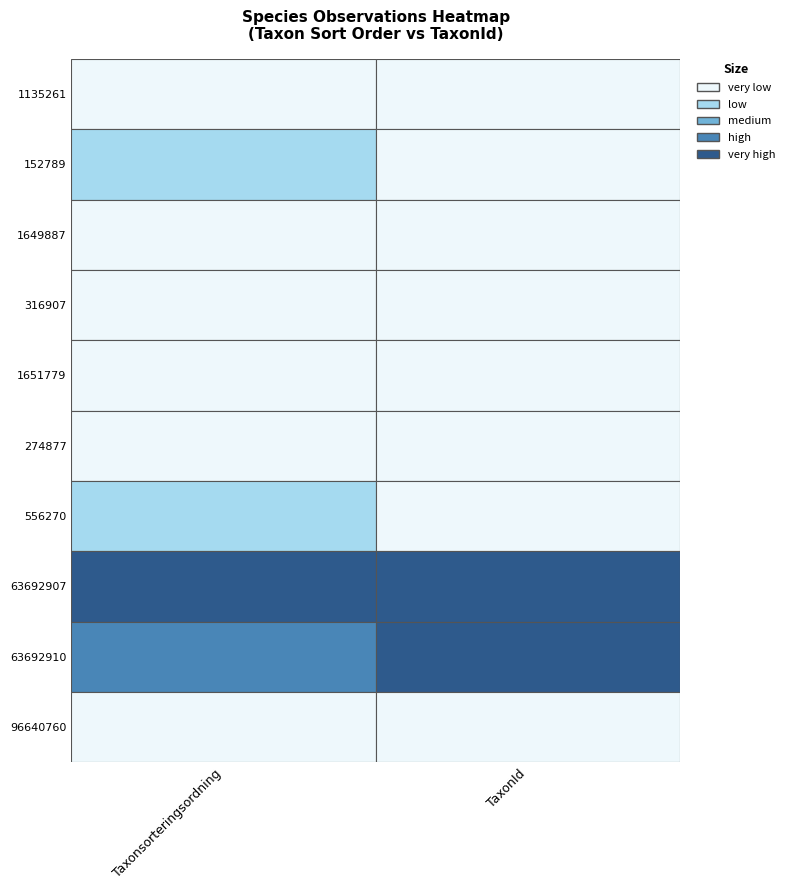

Reading left to right, what are all the values shown in this chart?

1135261: 84763	2979
152789: 88597	157
1649887: 87414	5570
316907: 87138	1071
1651779: 87417	5573
274877: 86859	1008
556270: 88666	1541
63692907: 103346	221423
63692910: 98520	222498
96640760: 87558	3483